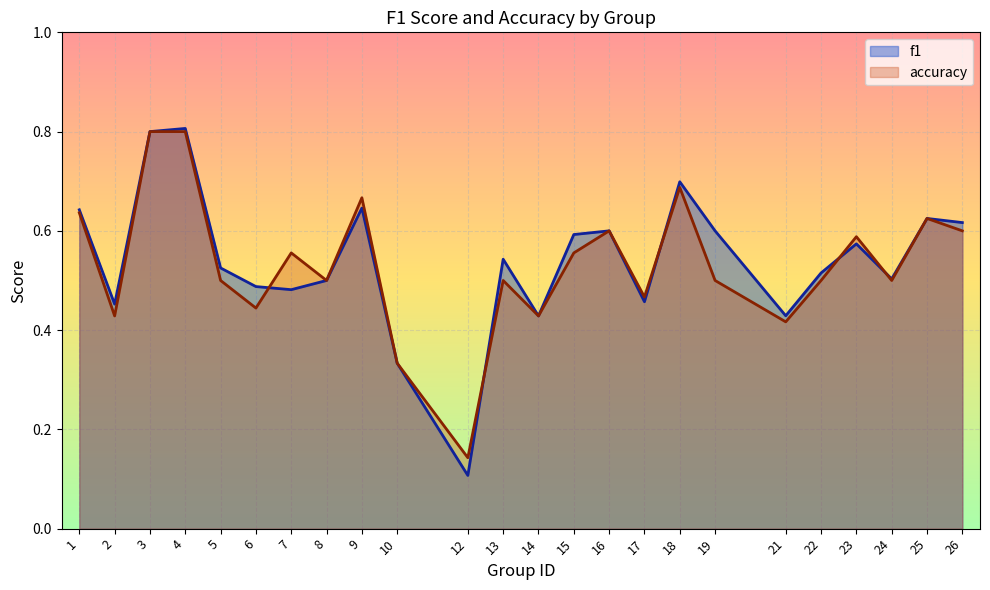

How many lines are shown in the chart?

2